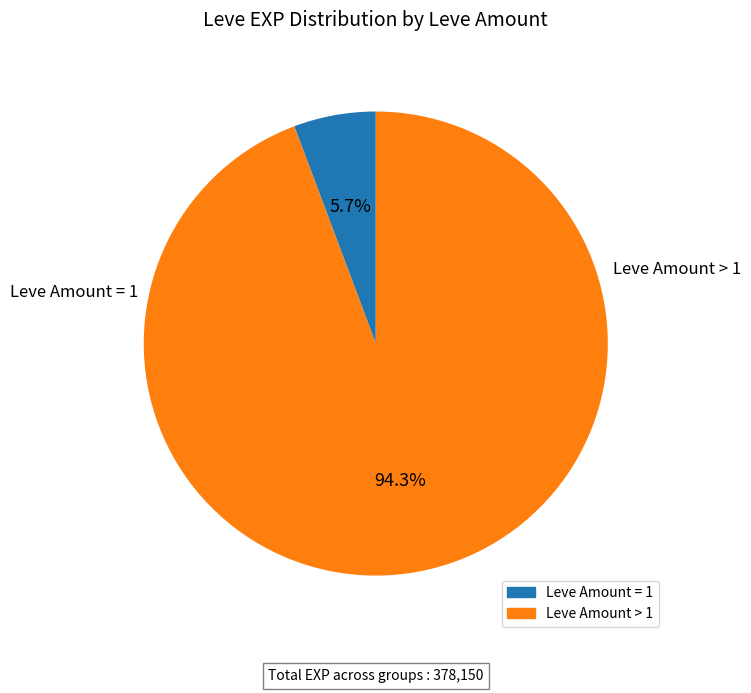

Does any single category account for the majority?

Yes